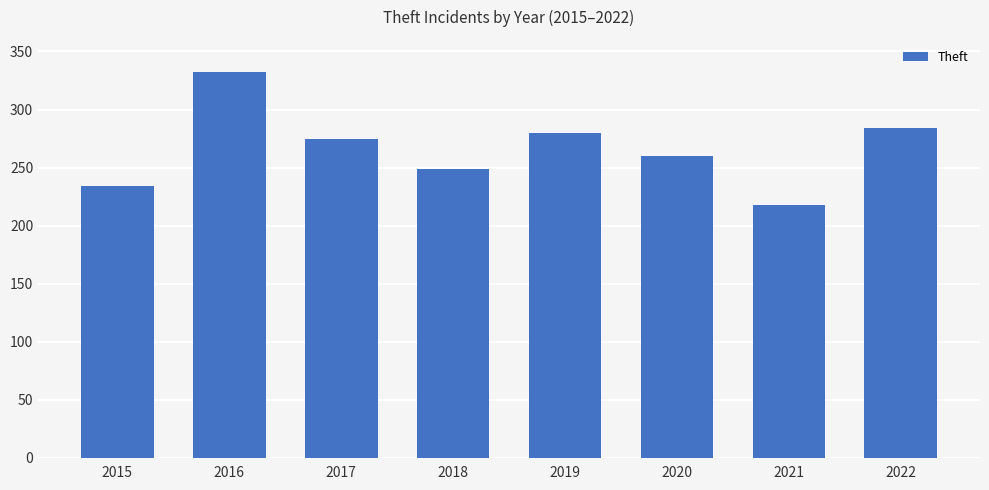

What is the change in value from 2020 to 2022?

+24